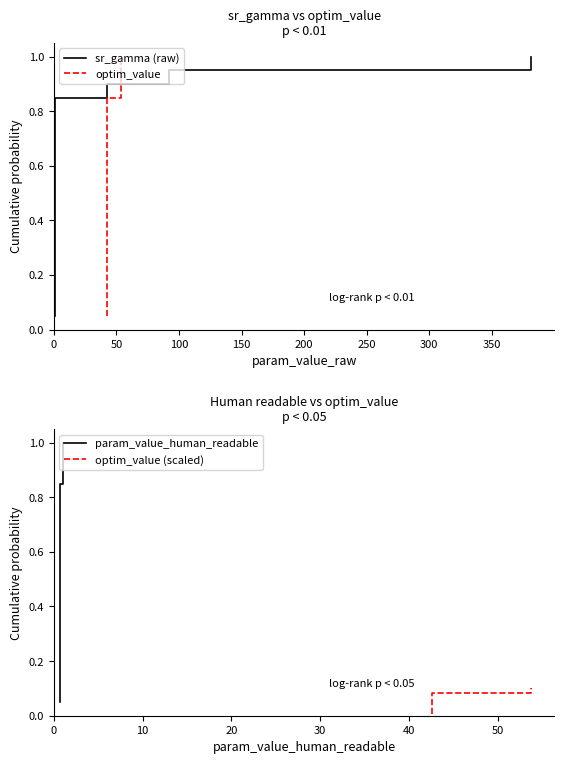

True or false: optim_value and param_value_human_readable cross at least once.

False